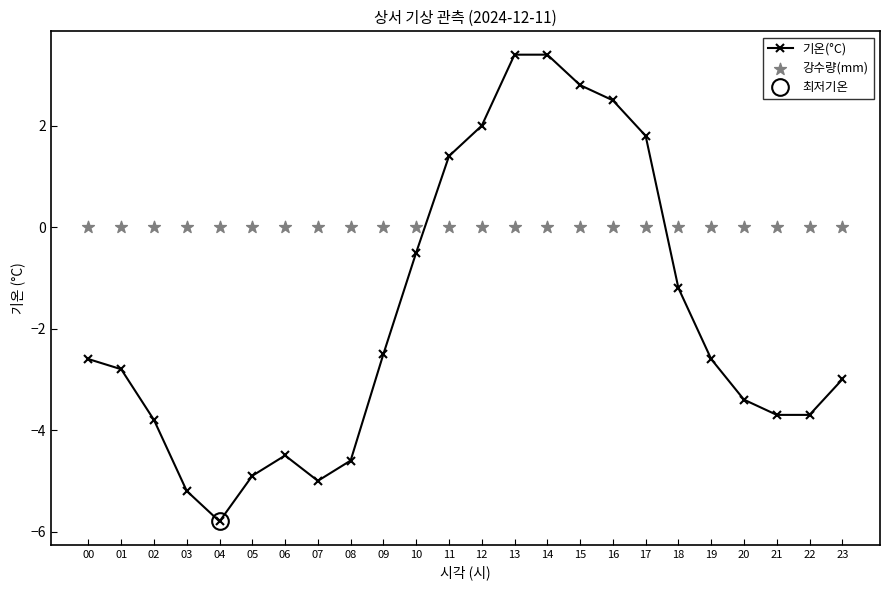

Which series has the widest spread of Y values?

기온(°C)